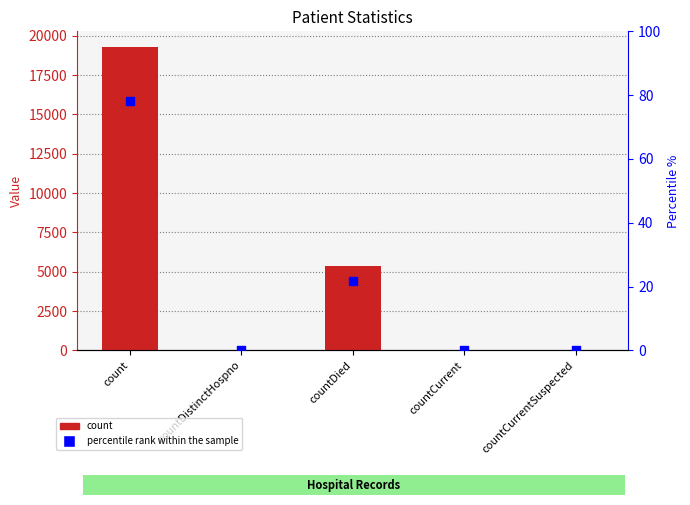

Is the value of count at countDistinctHospno greater than the value of percentile rank within the sample at count?

No